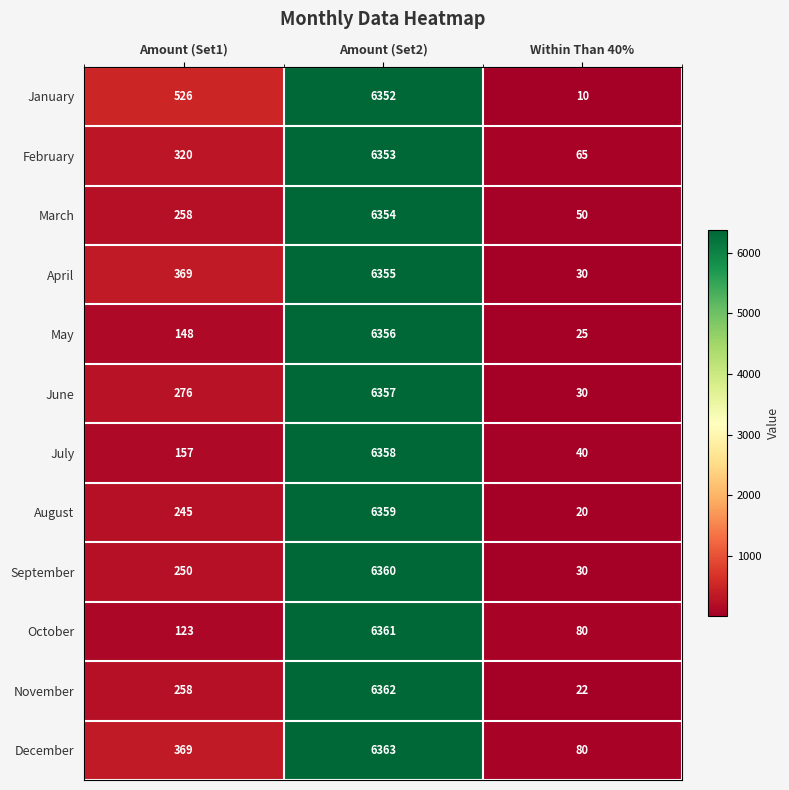

The January series shows 6352 at Amount (Set2). True or false?

True